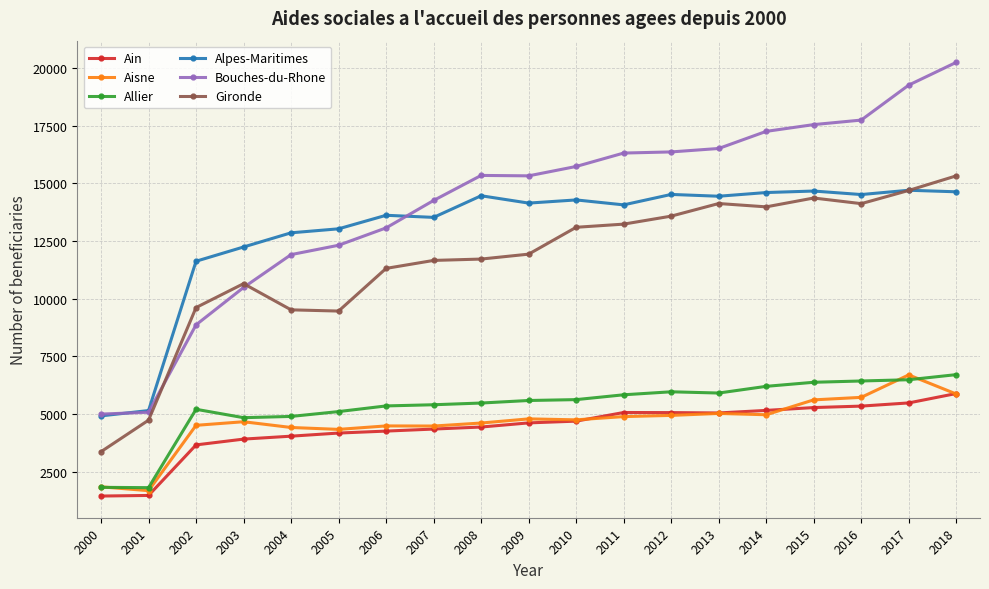

What is the highest value of the Gironde series?

15321